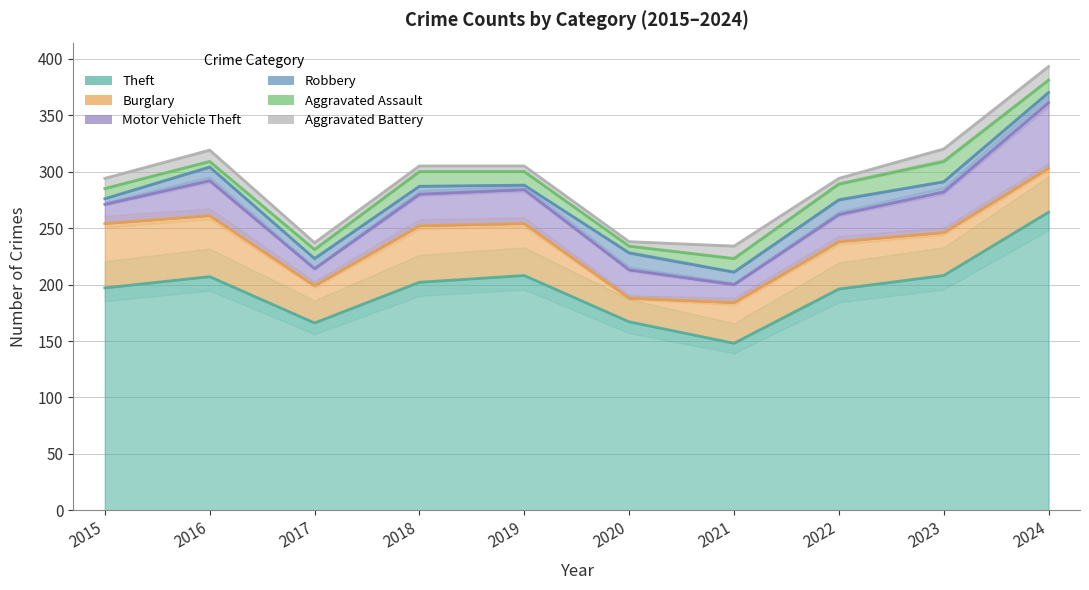

What is the total value across all series at 2022?

294